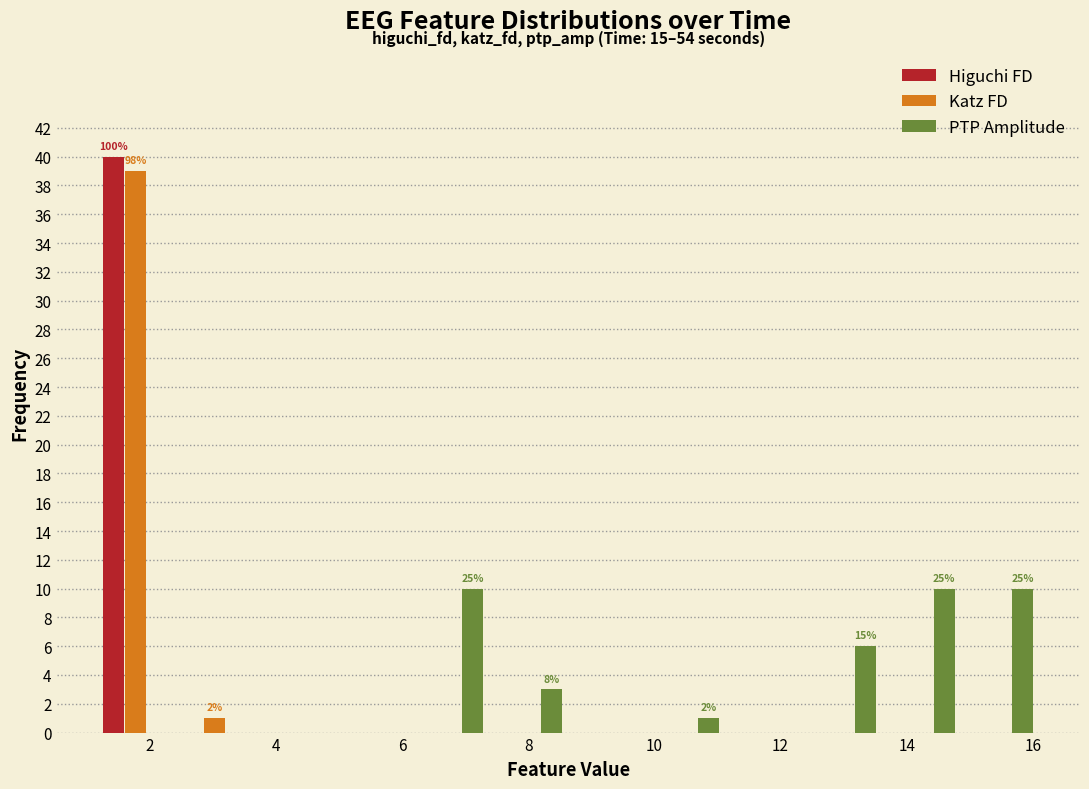

In the Katz FD series, which range on the x-axis has the tallest bar?

1.2 to 2.4